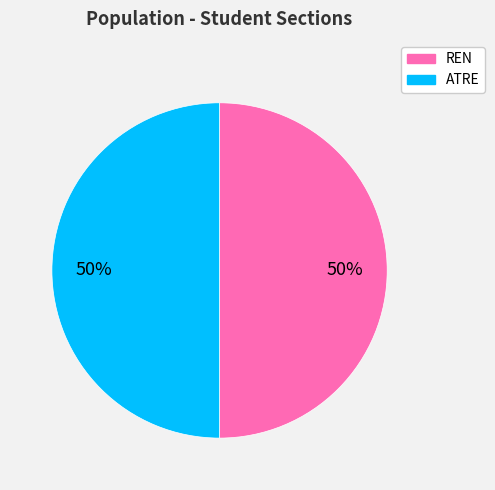

Do ATRE and REN together represent more than half of the pie?

Yes